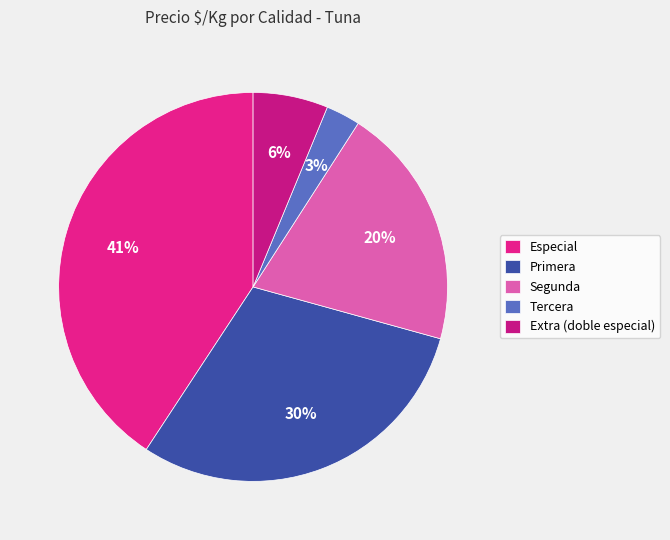

Rank the categories by value from highest to lowest.

Especial, Primera, Segunda, Extra (doble especial), Tercera